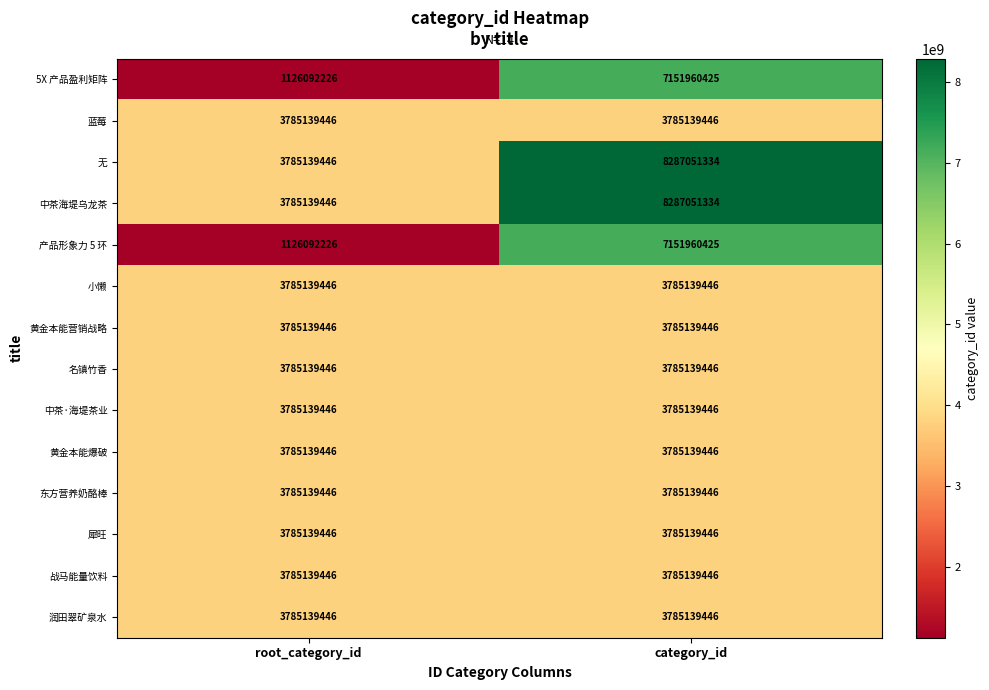

What is the spread (max minus min) of values at root_category_id?

2659047220